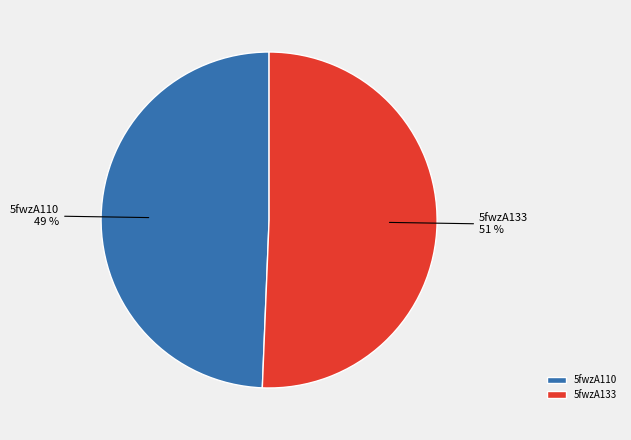

Count the number of slices in the pie.

2